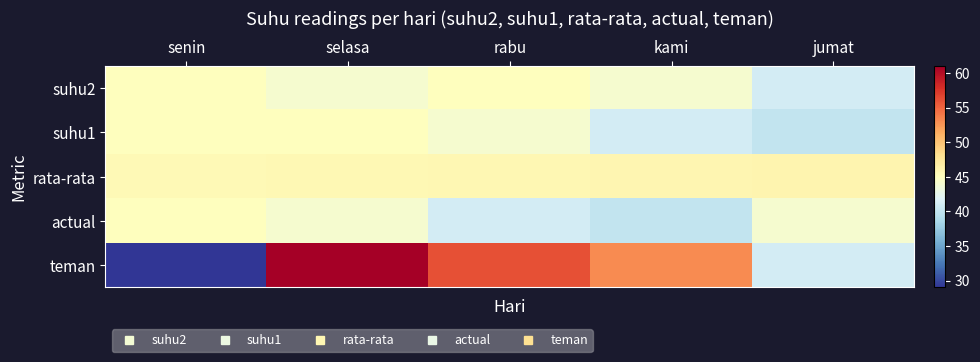

At how many categories does at least one series exceed 43?

5